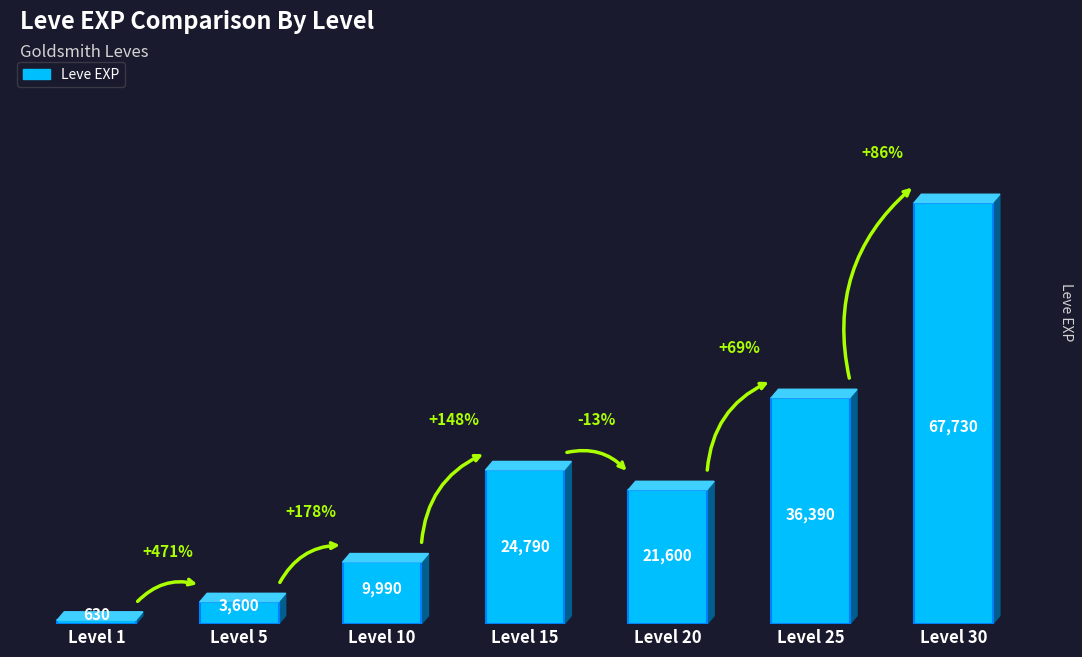

List the labels in order of value, smallest first.

Level 1, Level 5, Level 10, Level 20, Level 15, Level 25, Level 30